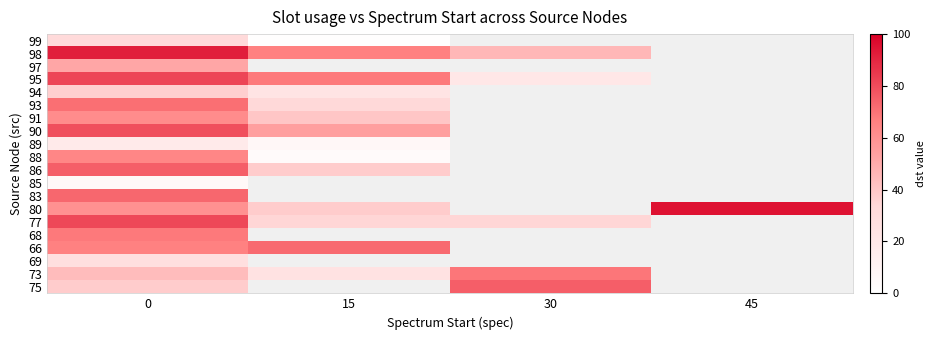

How many positive values does the 68 series have?

1